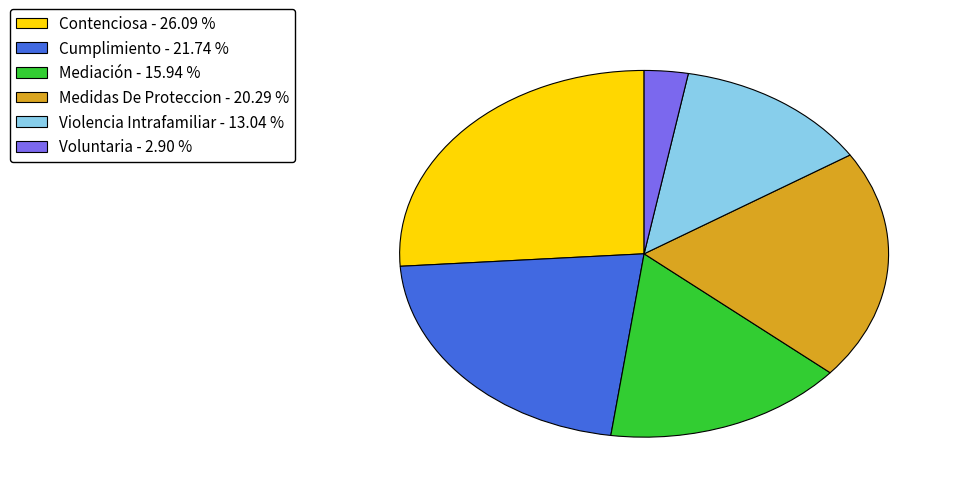

Rank the categories by value from lowest to highest.

Voluntaria, Violencia Intrafamiliar, Mediación, Medidas De Proteccion, Cumplimiento, Contenciosa